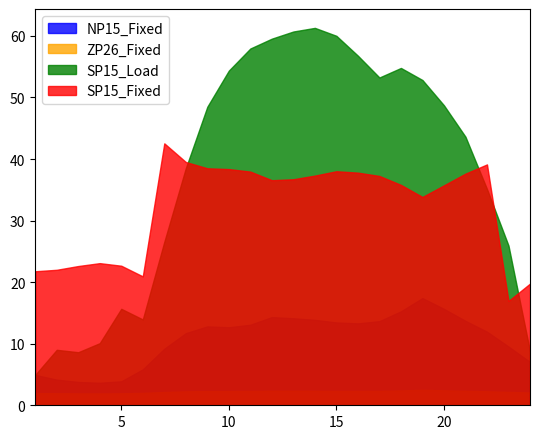

Which series has the largest total across all categories?

SP15_Load